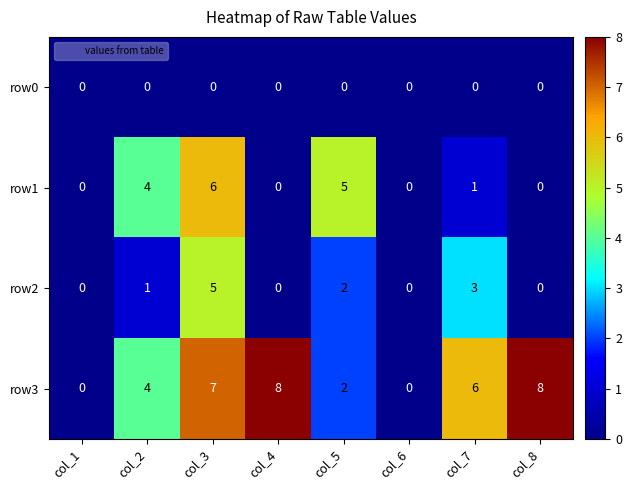

True or false: row1 has a value of 0 at col_6.

True